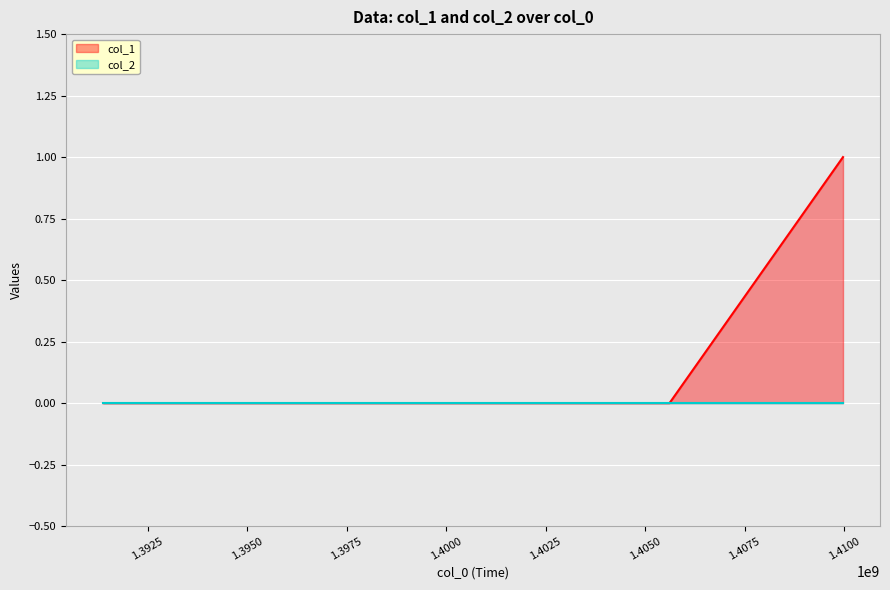

What is the difference between the maximum and minimum values?

1